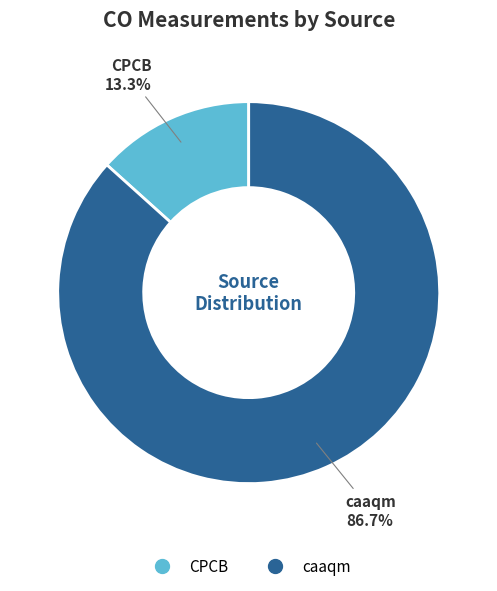

The caaqm slice represents 87% of the pie. True or false?

True